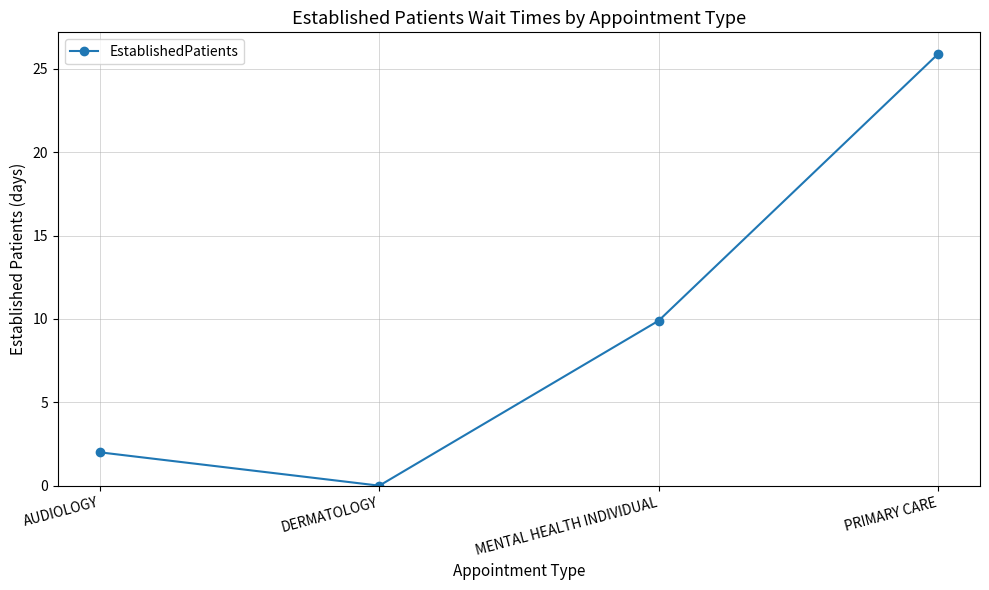

What is the label of the 3rd point from the left?

MENTAL HEALTH INDIVIDUAL